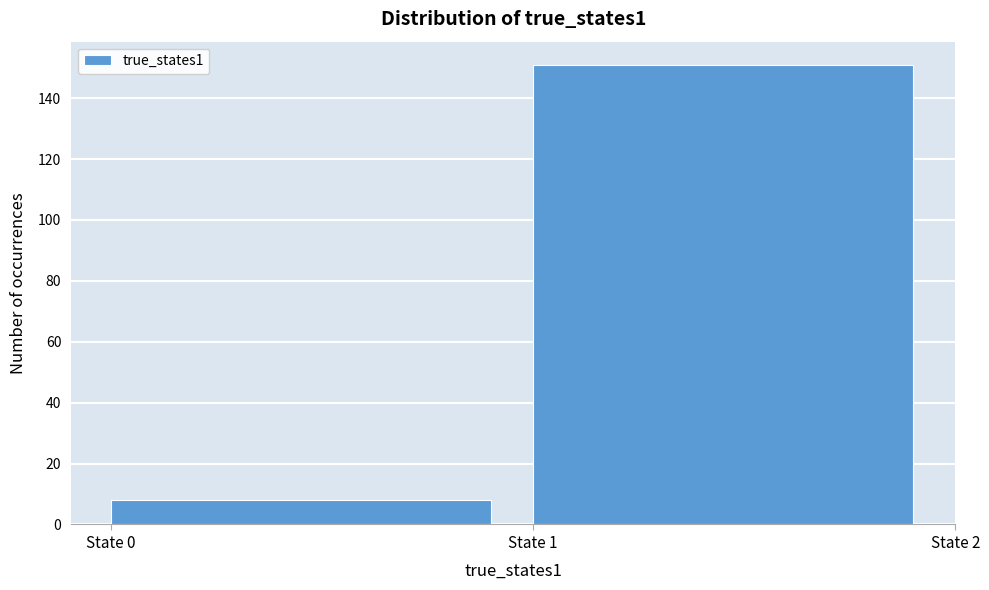

Reading right to left, transcribe all the data shown in this chart.

State 1=151	State 0=8